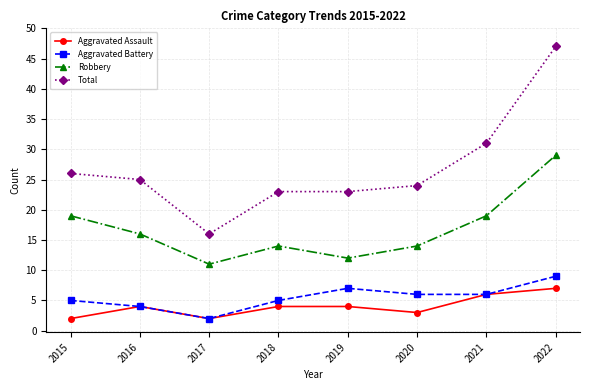

Which series has the largest total across all categories?

Total